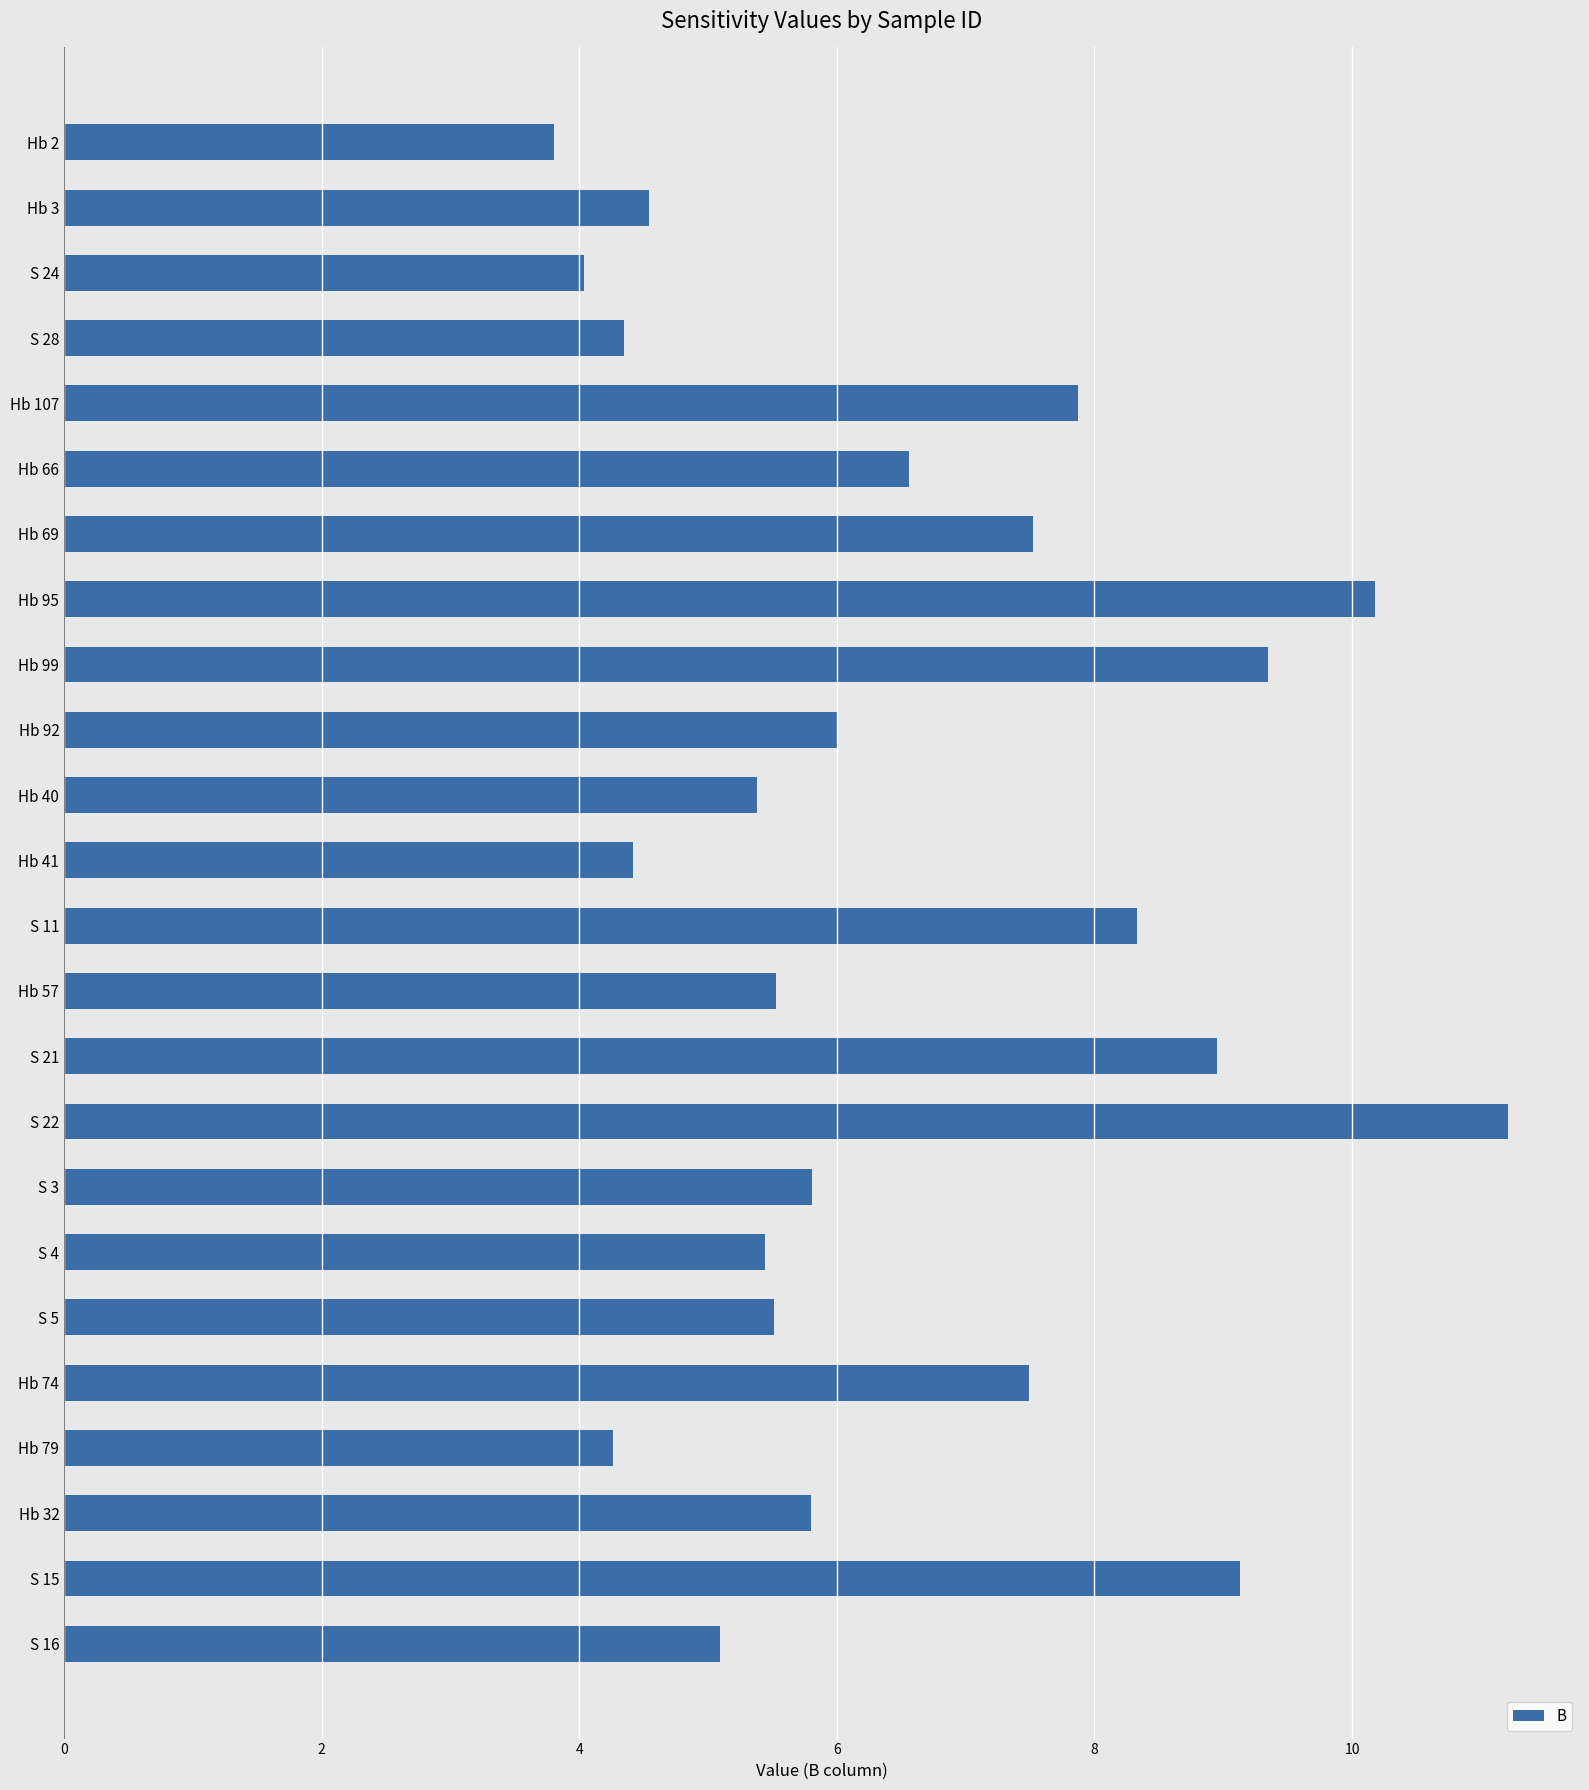

Approximately how many times larger is the value at S 5 compared to S 22?

0.5